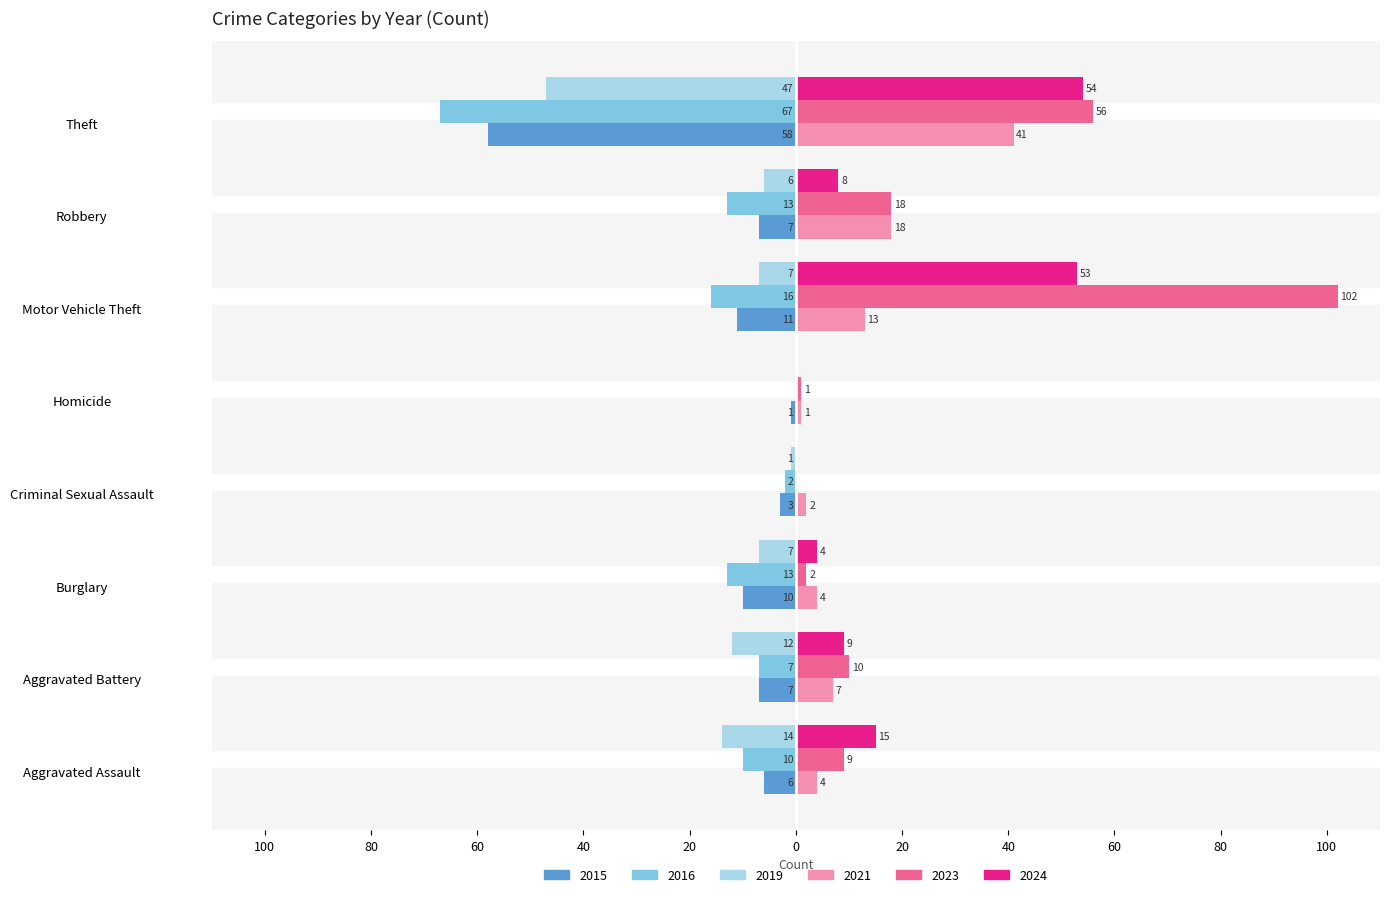

What are all the series names shown in the legend?

2015, 2016, 2019, 2021, 2023, 2024